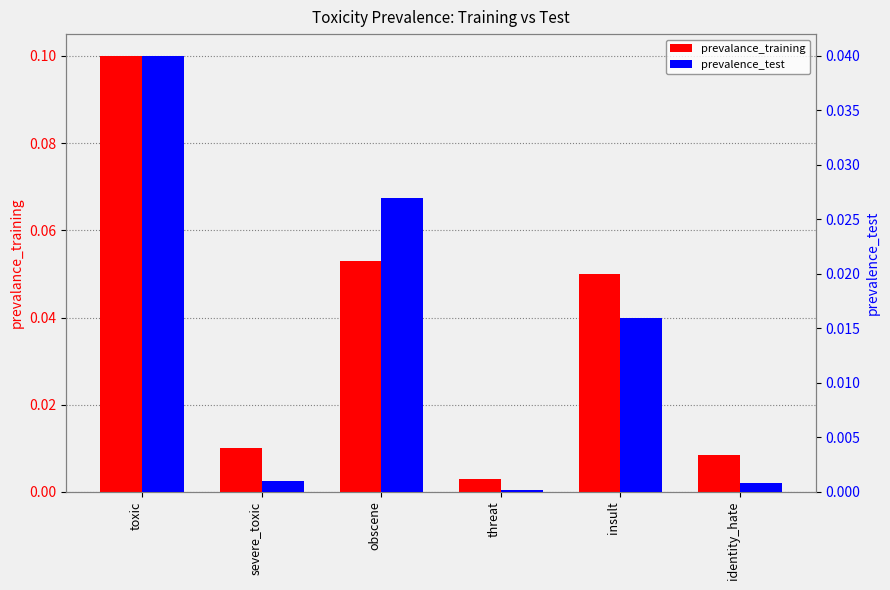

How many bars are there in total?

12